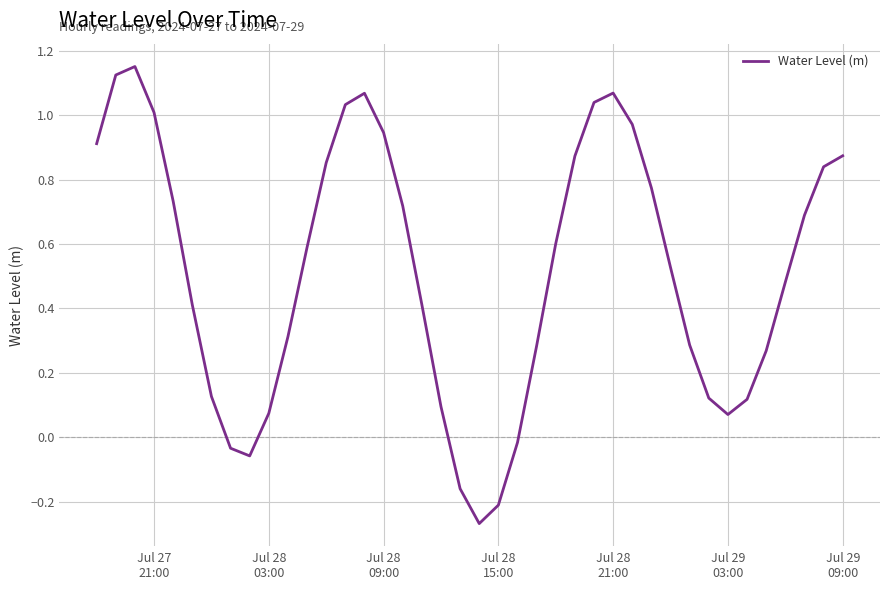

What is the difference between the maximum and minimum values?

1.4